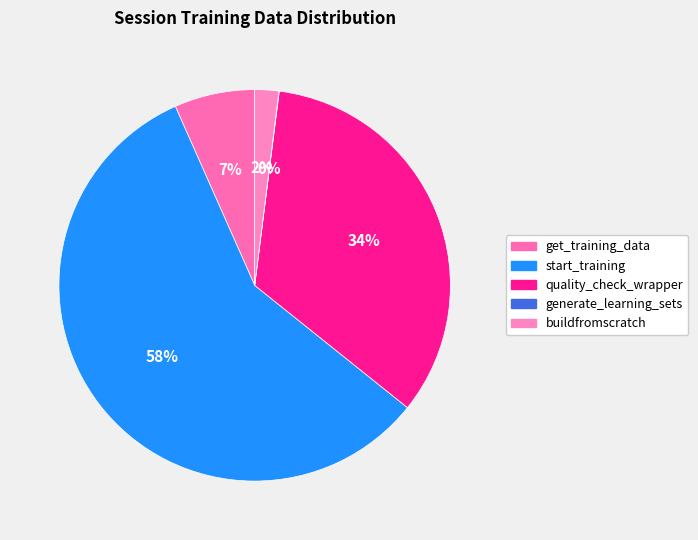

Is start_training the majority of the pie?

Yes